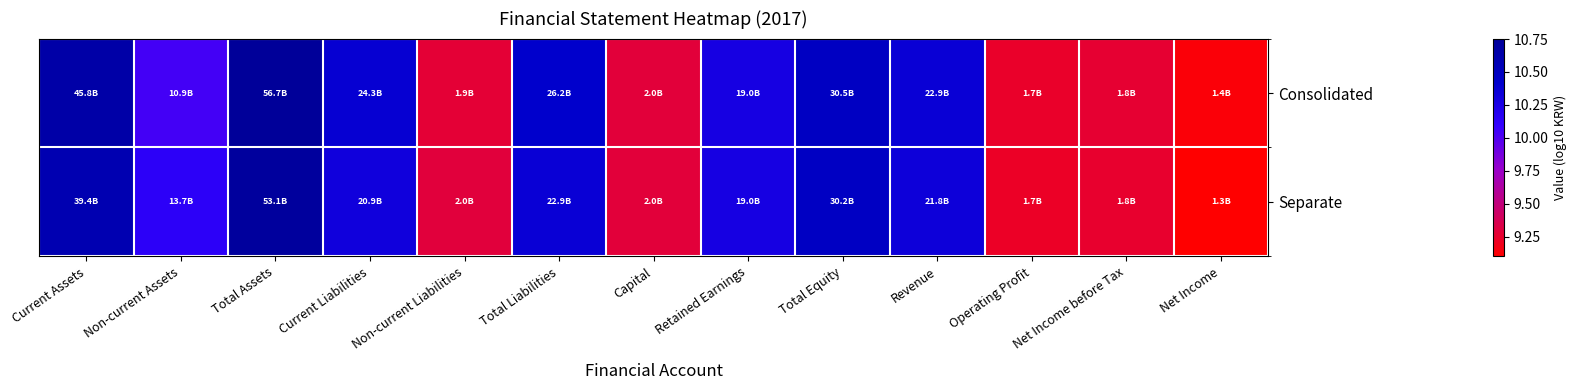

Rank the series at Retained Earnings from highest to lowest value.

Consolidated, Separate